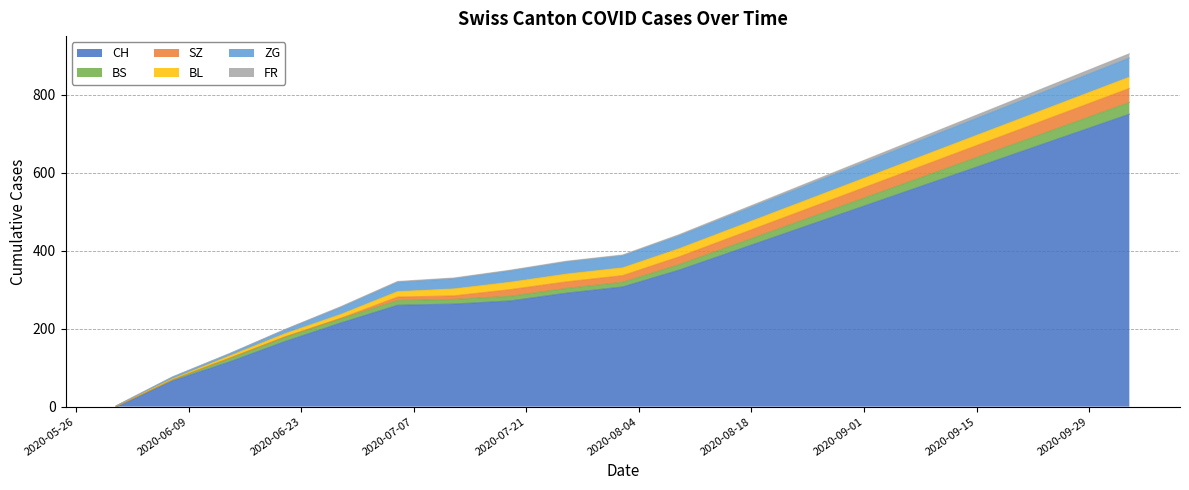

What is the maximum value shown in the chart?

750